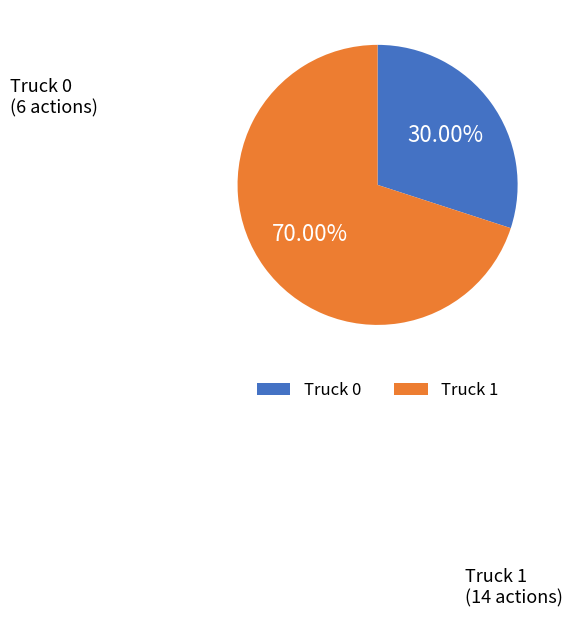

What is the smallest slice in the pie chart?

Truck 0